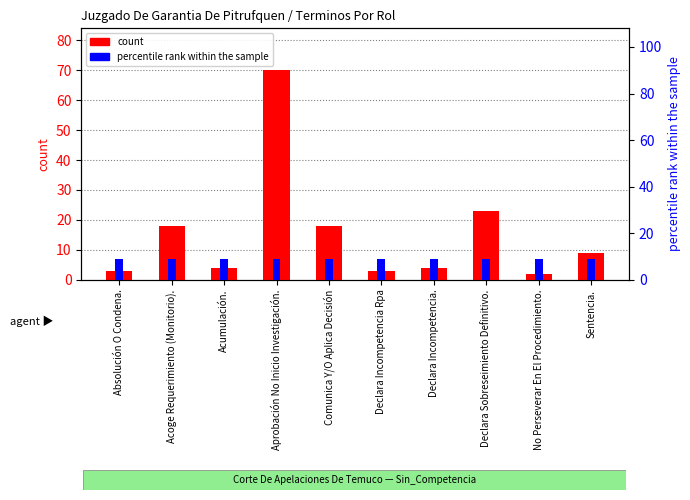

At how many categories does at least one series exceed 68?

1